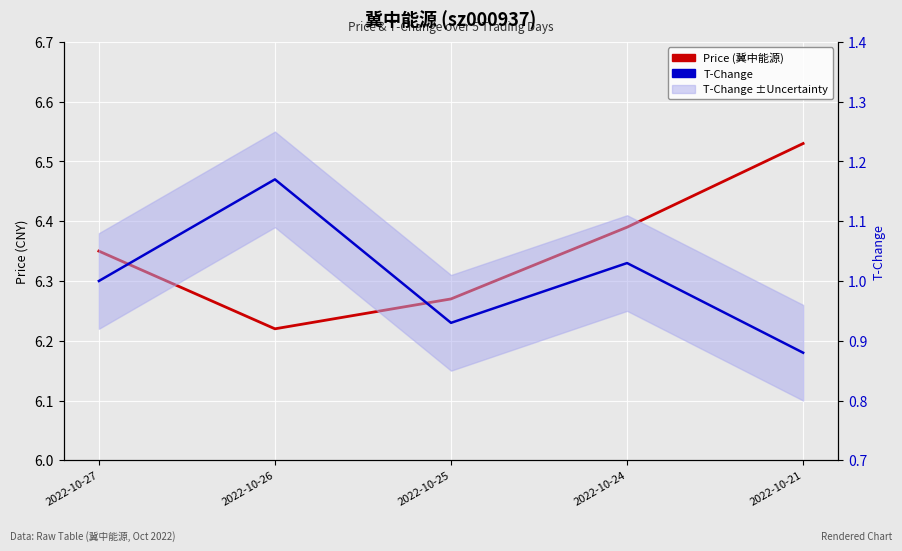

At which category is the sum across all series the highest?

2022-10-24